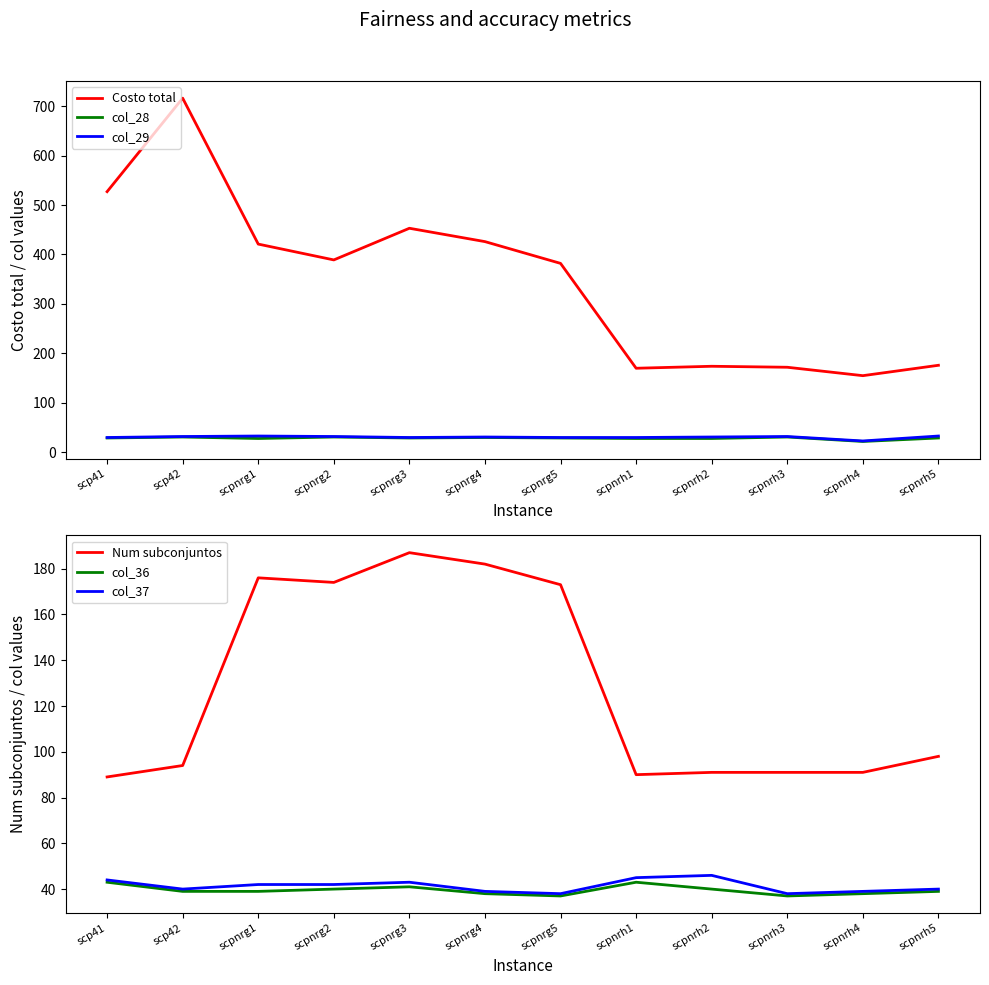

True or false: Num subconjuntos and col_28 cross at least once.

False